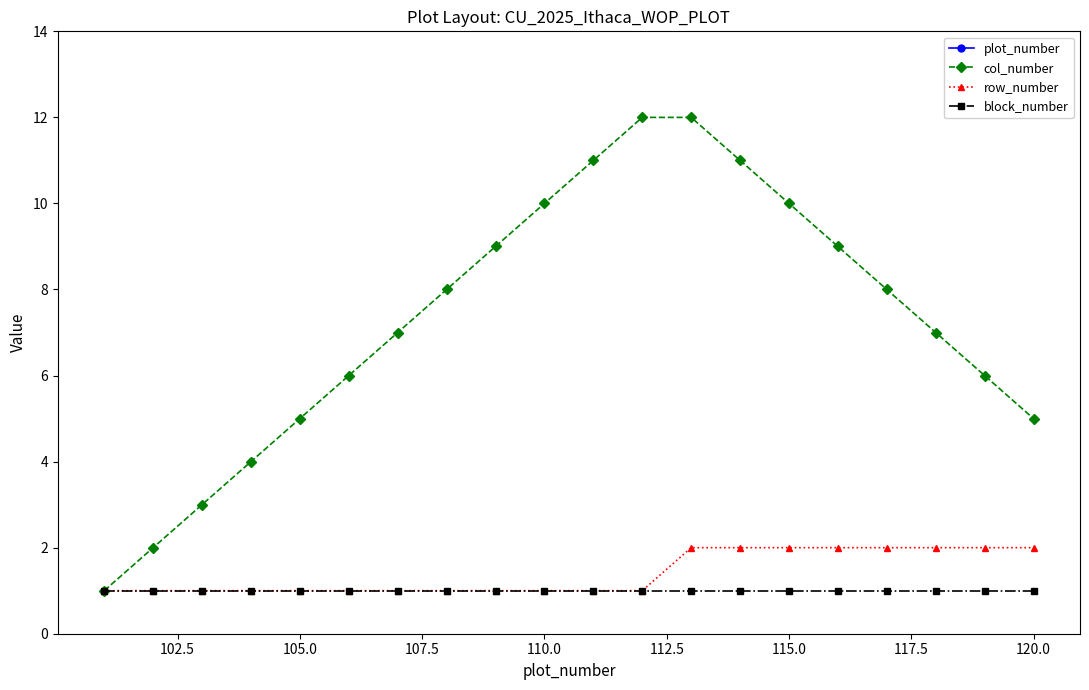

List the series in order of their peak value, highest first.

plot_number, col_number, row_number, block_number